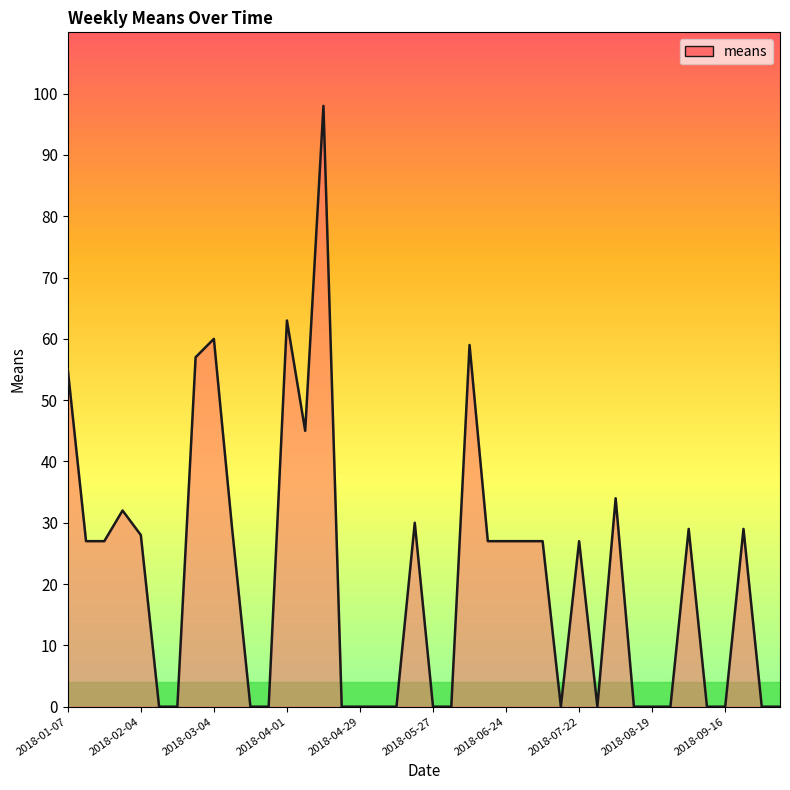

What is the difference between the maximum and minimum values?

98